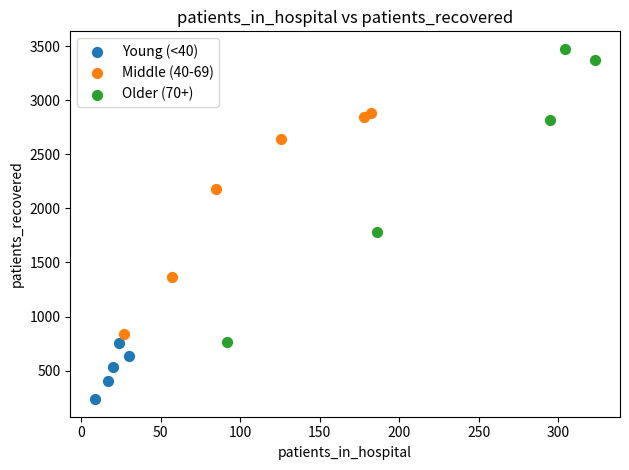

Which series reaches the minimum Y coordinate?

Young (<40)